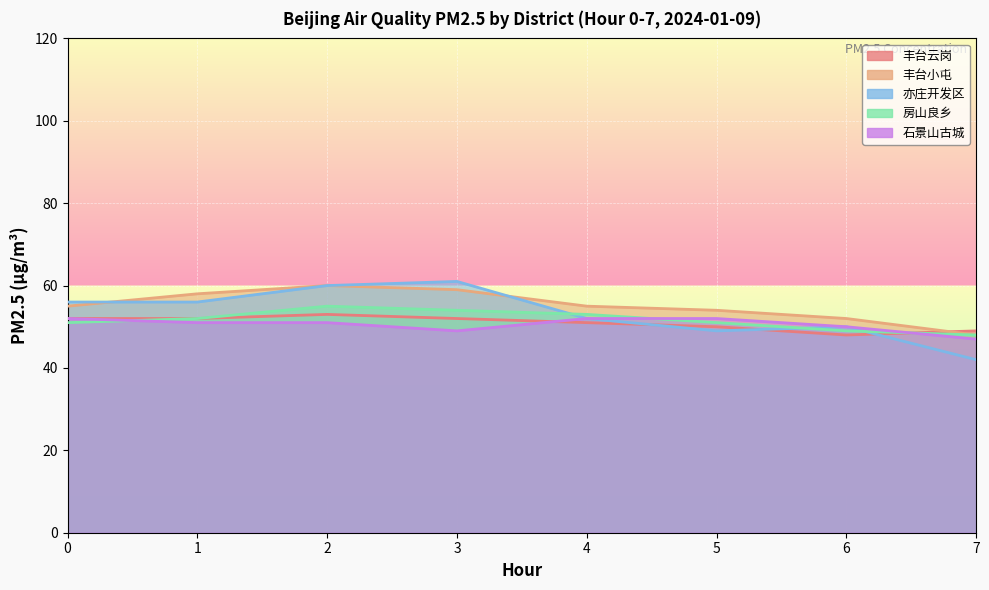

What is the sum of the 丰台云岗 values at 0 and 2?

105